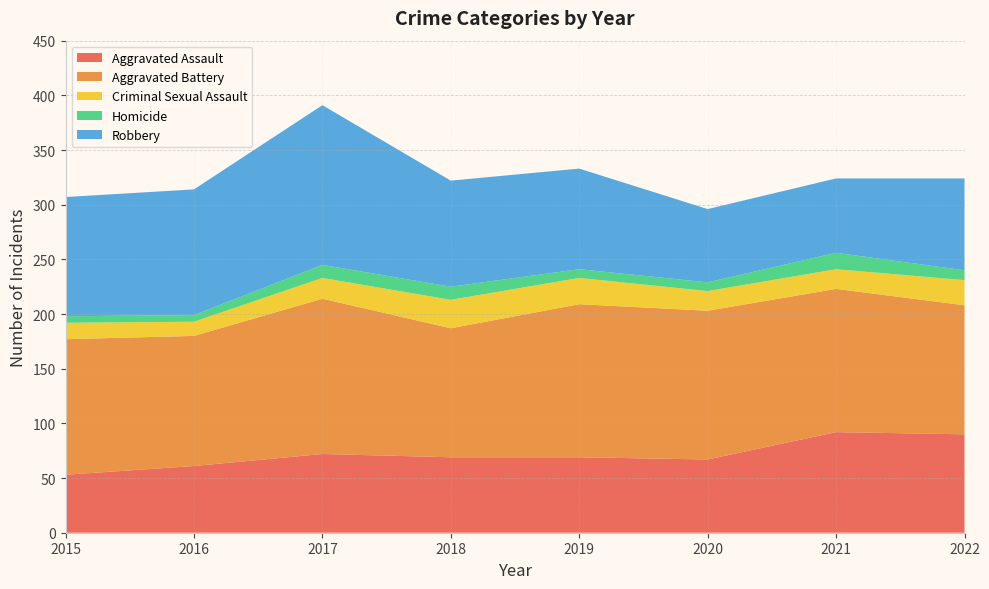

Reading left to right, what are all the values shown in this chart?

Aggravated Assault: 53	61	72	69	69	67	92	90
Aggravated Battery: 124	119	142	118	140	136	131	118
Criminal Sexual Assault: 15	13	19	26	24	18	18	23
Homicide: 6	6	12	12	8	8	15	9
Robbery: 109	115	146	97	92	67	68	84